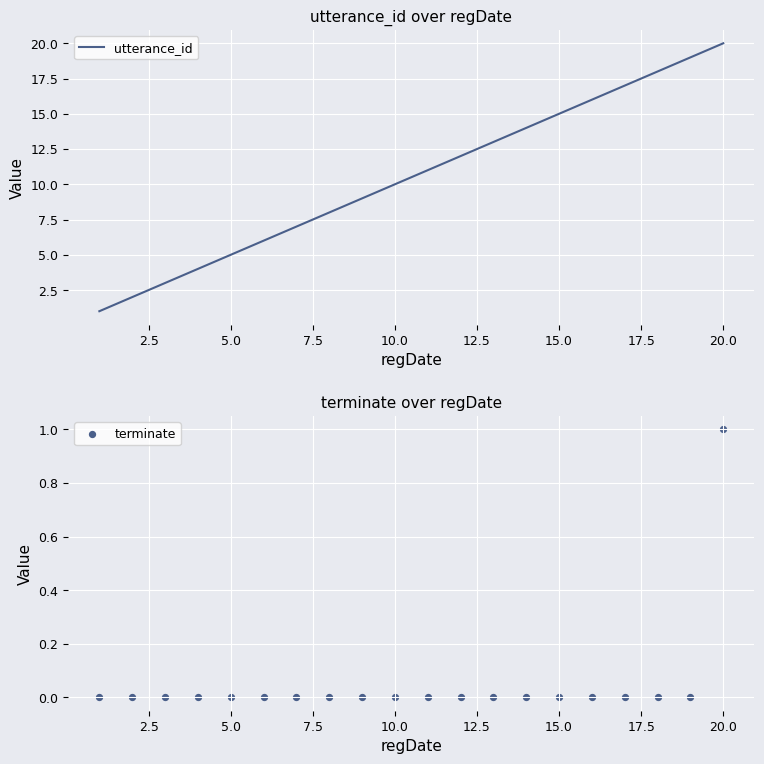

What are all the series names shown in the legend?

utterance_id, terminate